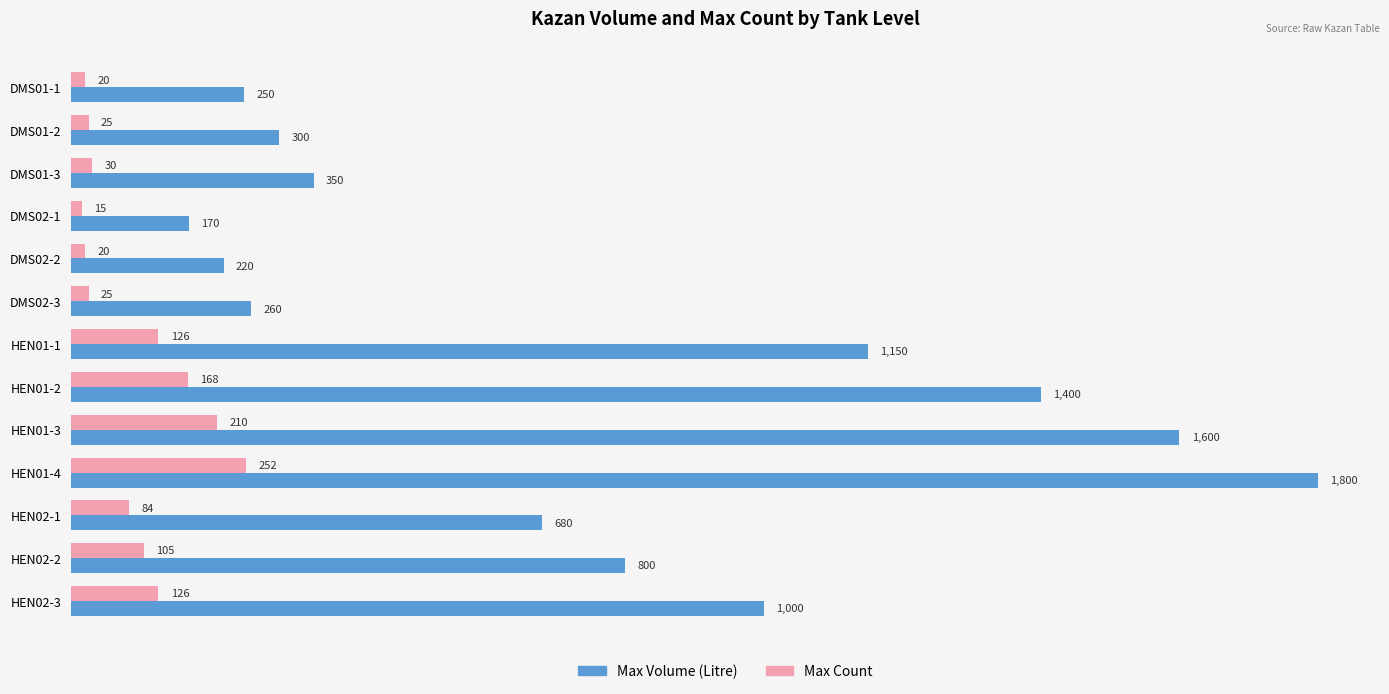

List the labels in order of Max Volume (Litre) value, largest first.

HEN01-4, HEN01-3, HEN01-2, HEN01-1, HEN02-3, HEN02-2, HEN02-1, DMS01-3, DMS01-2, DMS02-3, DMS01-1, DMS02-2, DMS02-1